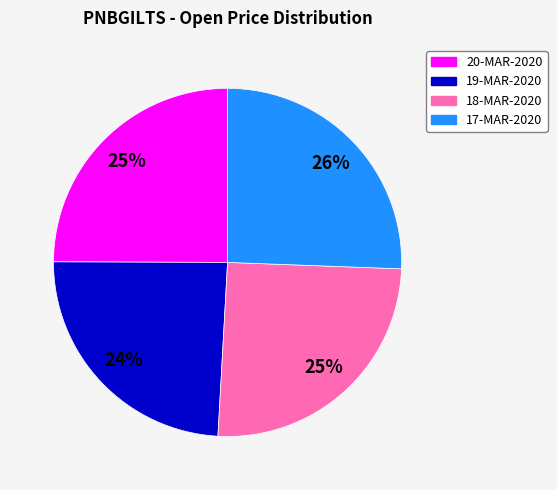

What is the smallest slice in the pie chart?

19-MAR-2020